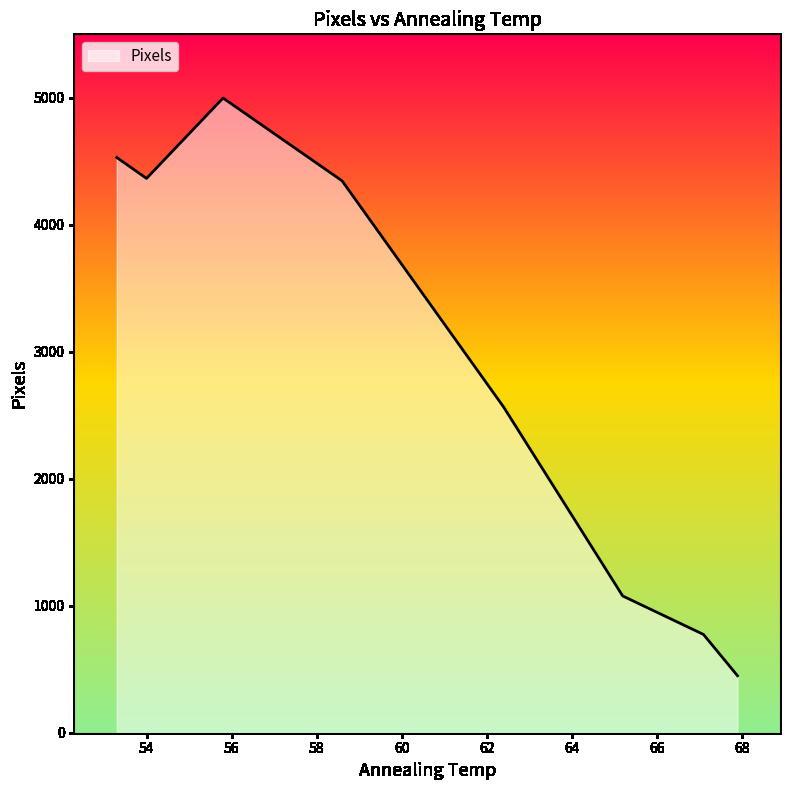

What is the smallest value displayed?

449.0